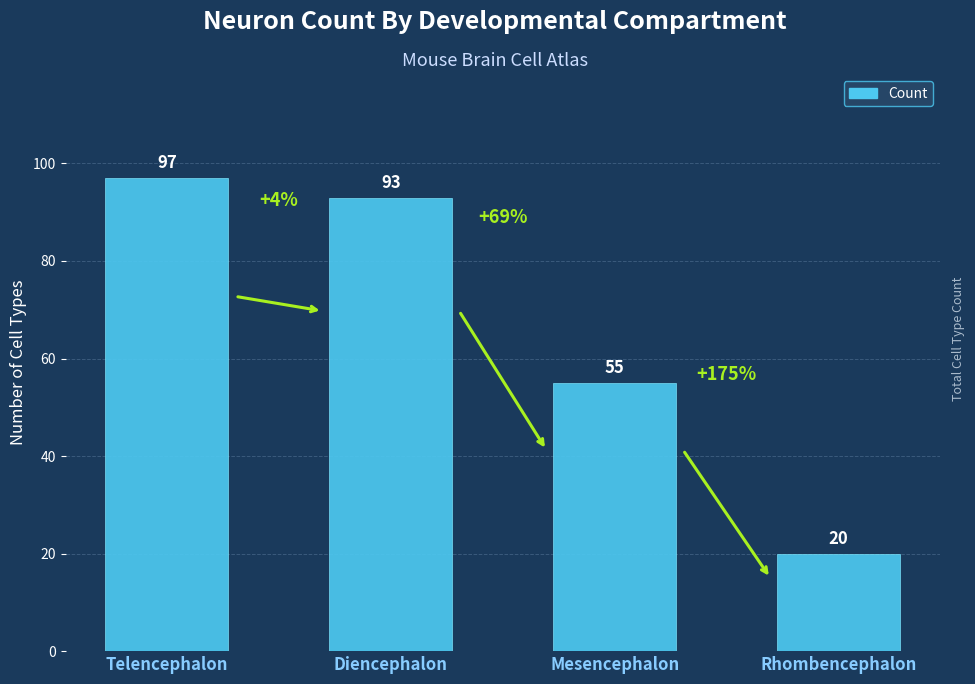

Reading left to right, extract all data points from this chart.

97	93	55	20